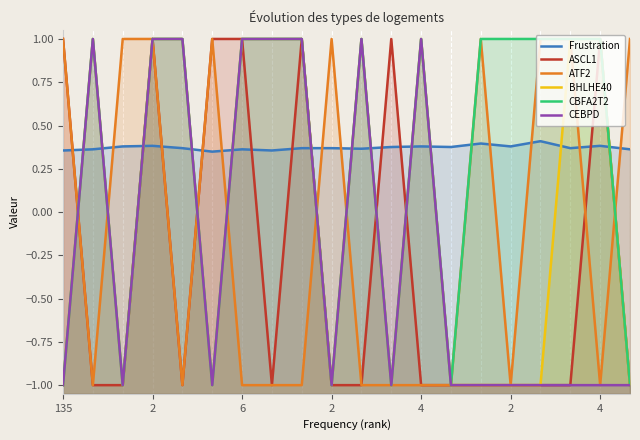

What is the difference between the second highest and second lowest values in the ATF2 series?

2.0